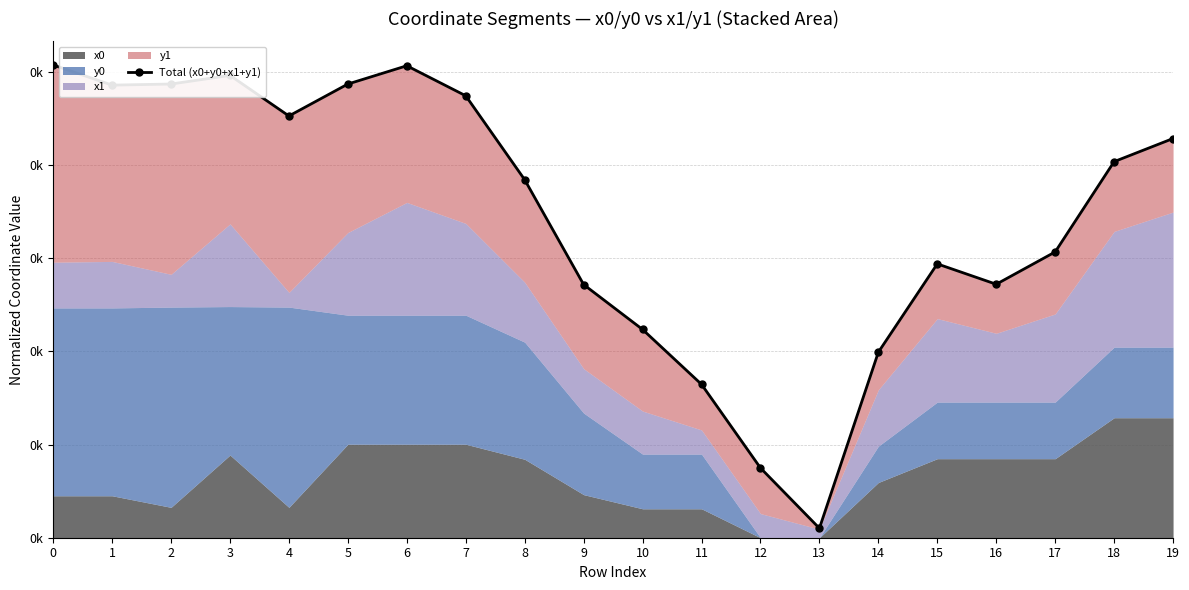

List the labels in order of value, largest first.

0, 6, 3, 2, 5, 1, 7, 4, 19, 18, 8, 17, 15, 16, 9, 10, 14, 11, 12, 13